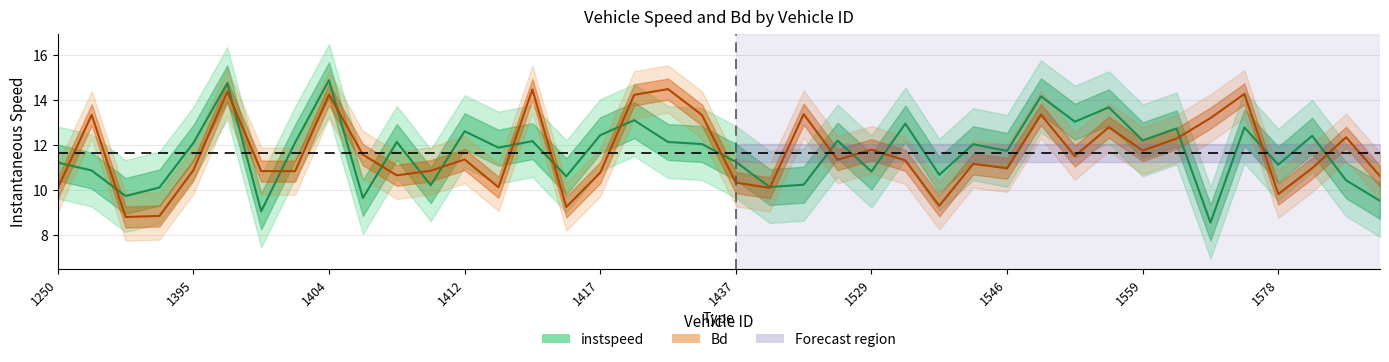

Read the Bd value at 1421.0.

14.2